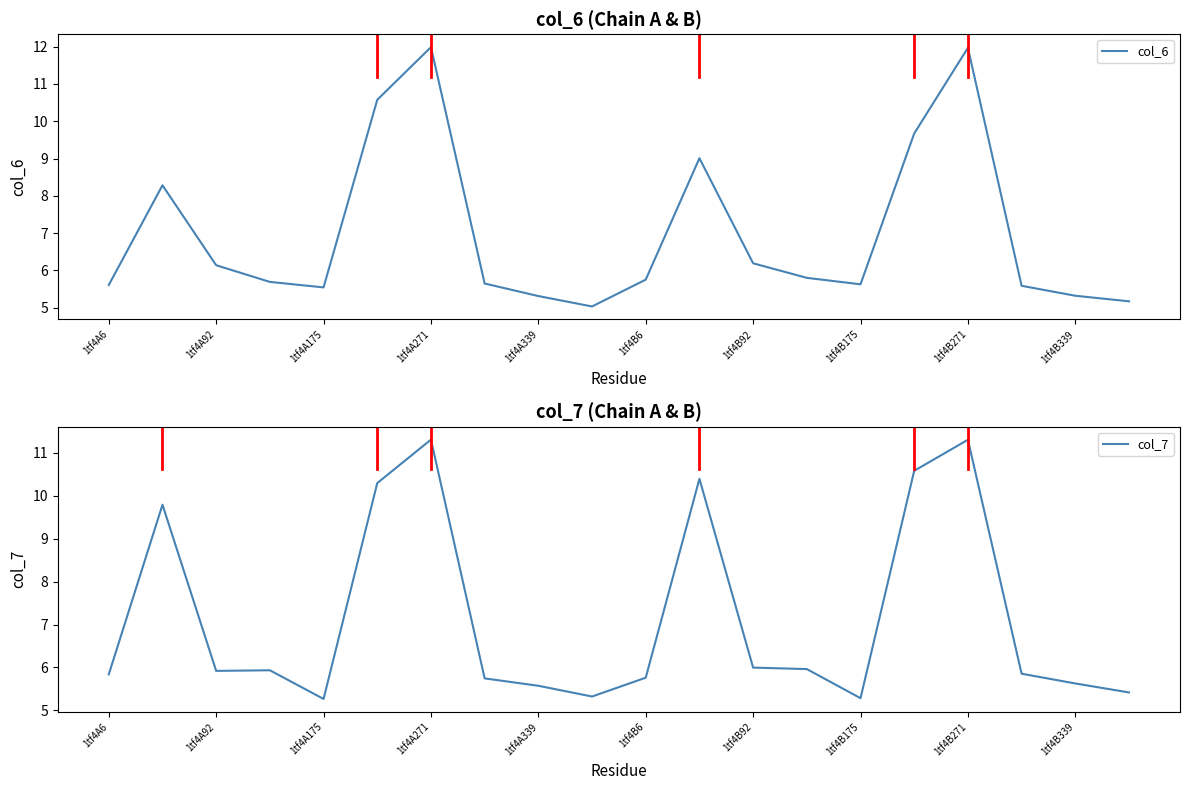

At how many categories does at least one series exceed 10?

5